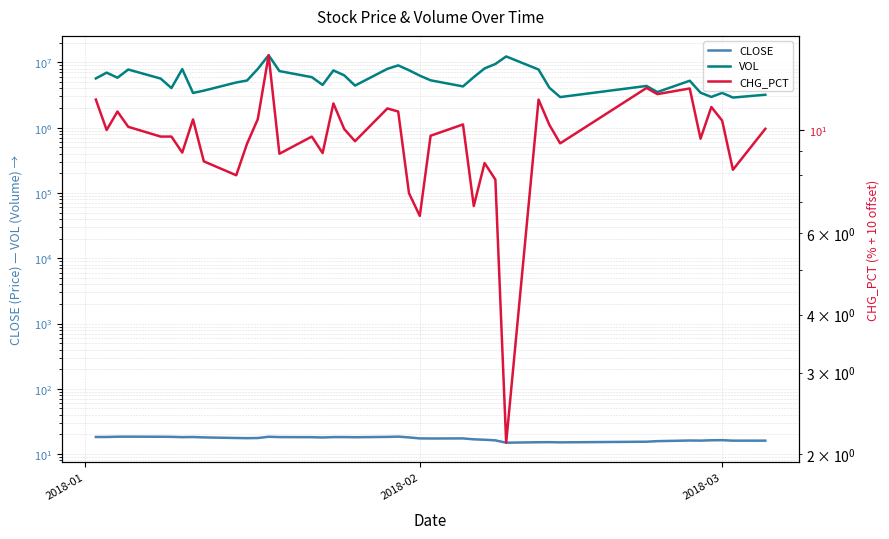

What is the lowest value of the CHG_PCT series?

2.1